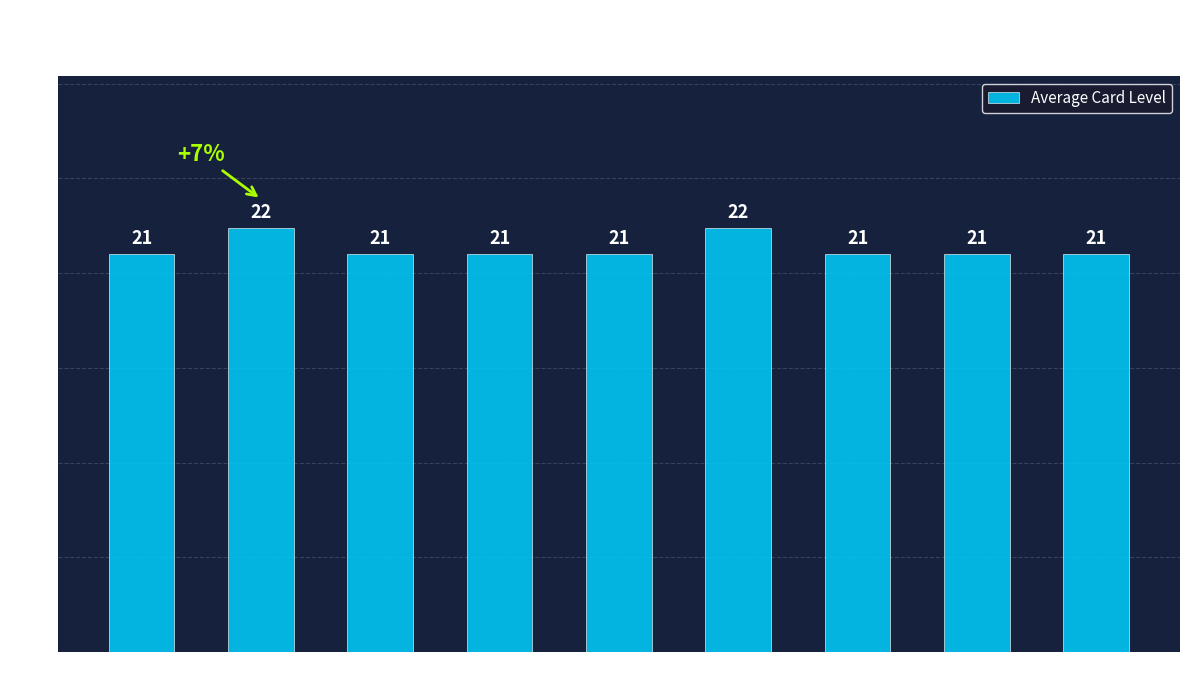

What is the value of the 7th bar from the left?

21.0